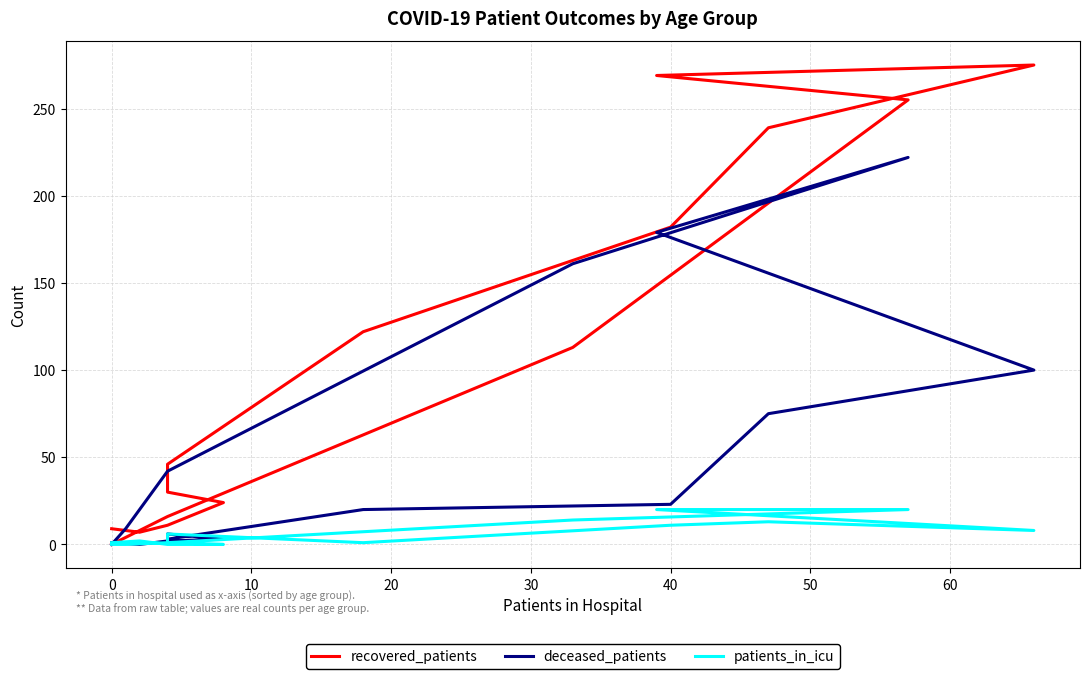

What is the value of the deceased_patients point at the 14th from the left?

42